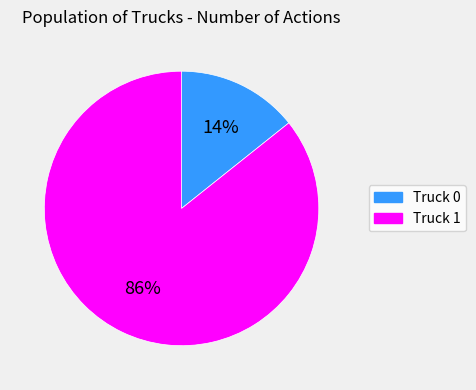

Which slice is the largest?

Truck 1